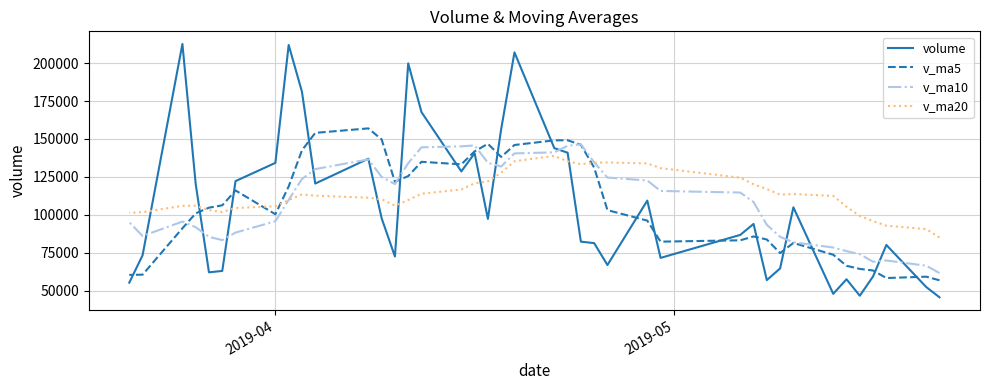

At how many categories does at least one series exceed 146438?

14